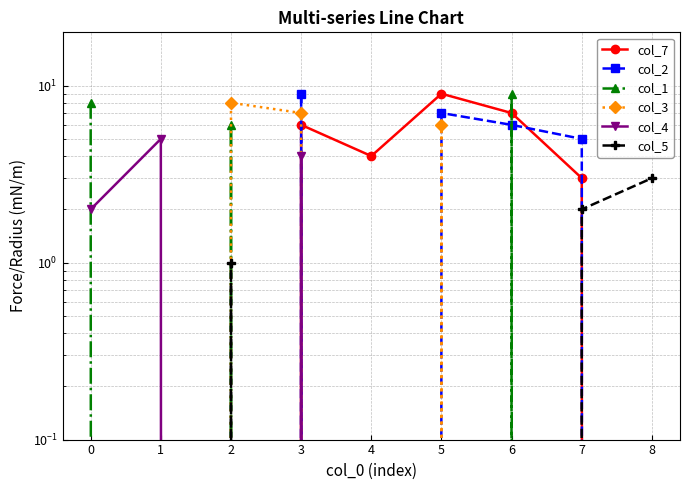

How many times do col_5 and col_1 cross each other?

1